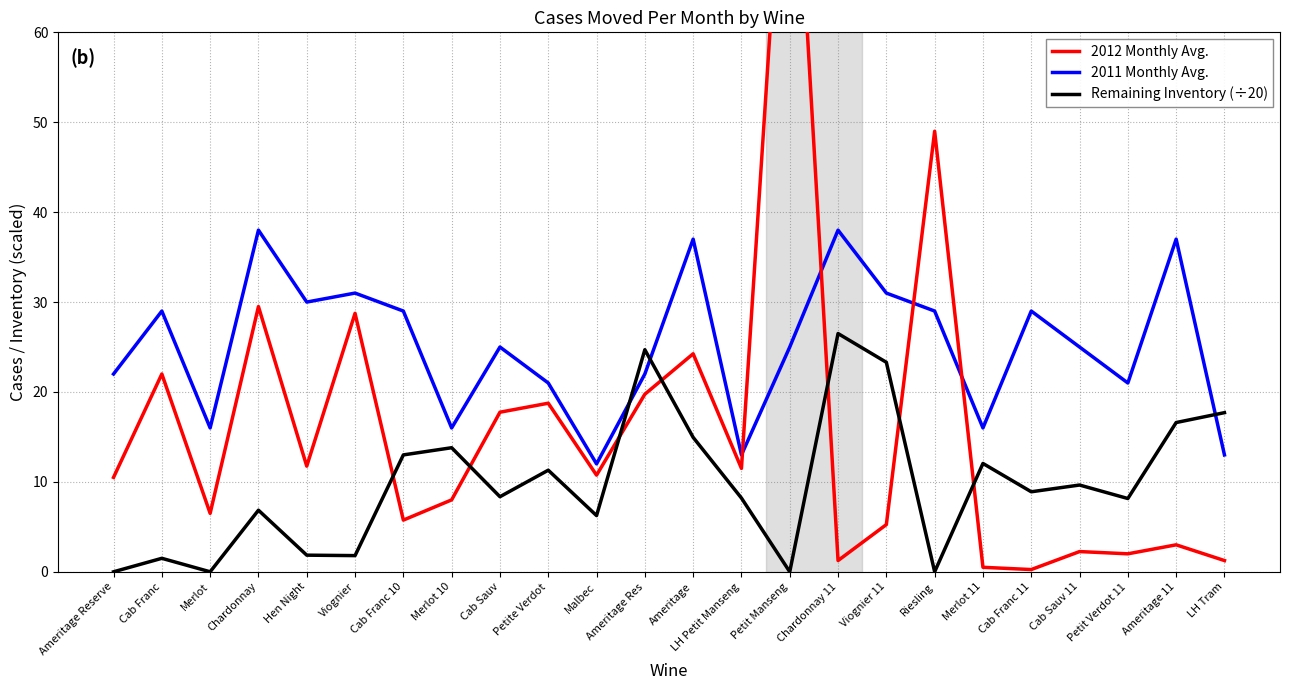

At how many categories does at least one series exceed 89?

1